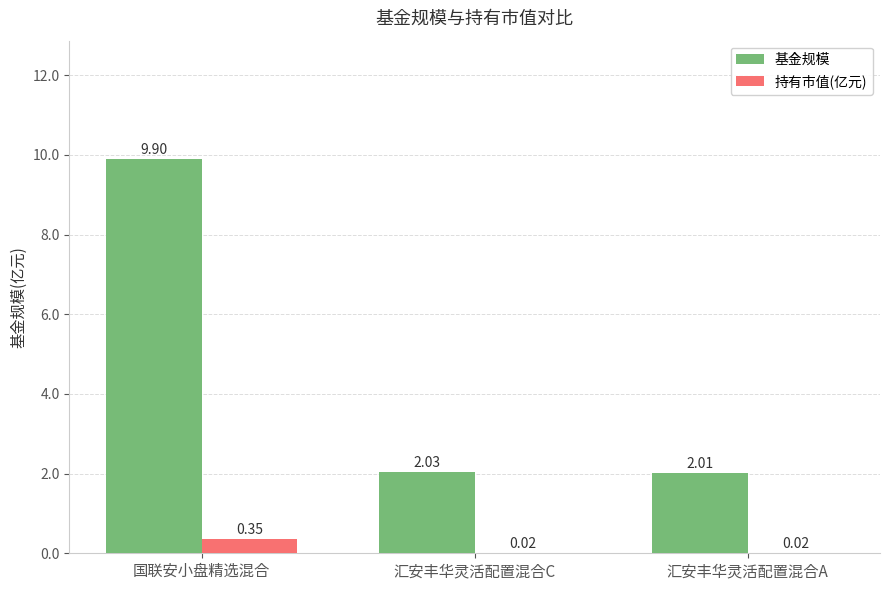

Is it true that 基金规模 equals 0.5 at 汇安丰华灵活配置混合A?

False